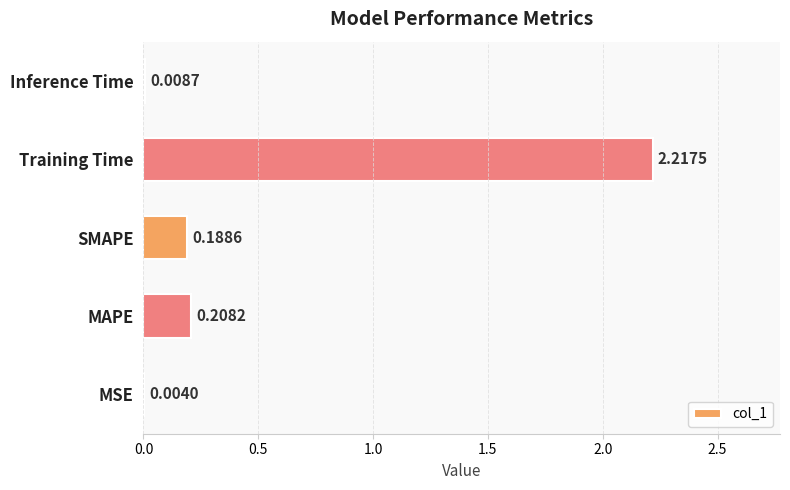

At which label is the value closest to 1?

MAPE